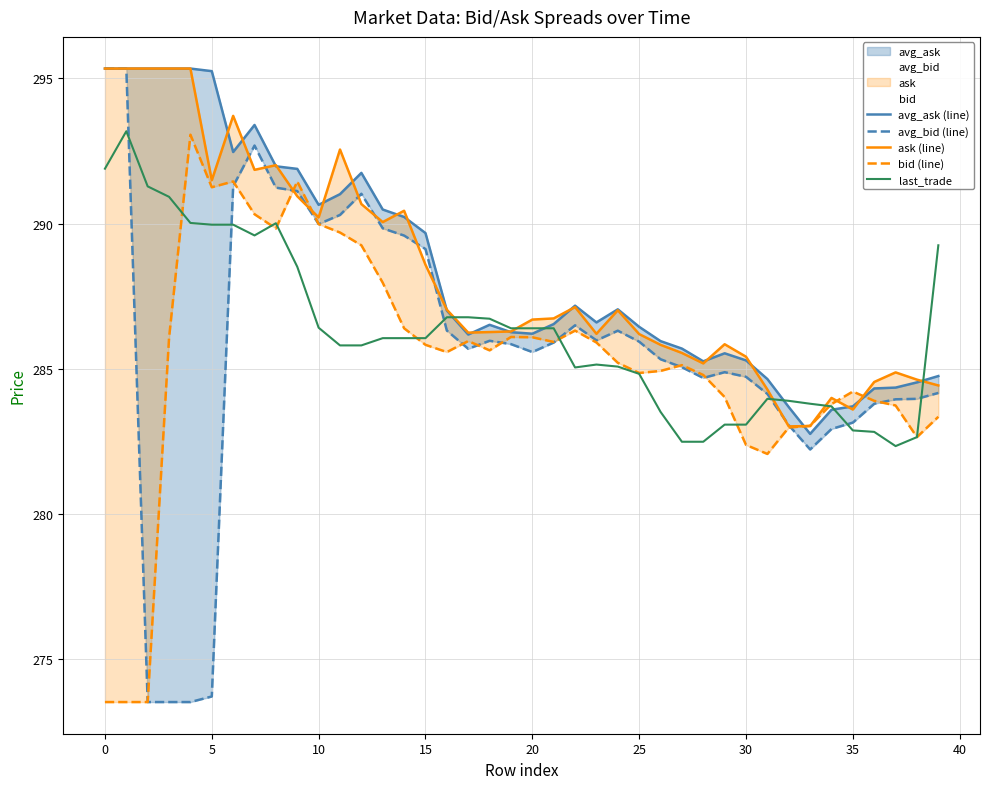

What is the lowest value of the last_trade series?

282.3